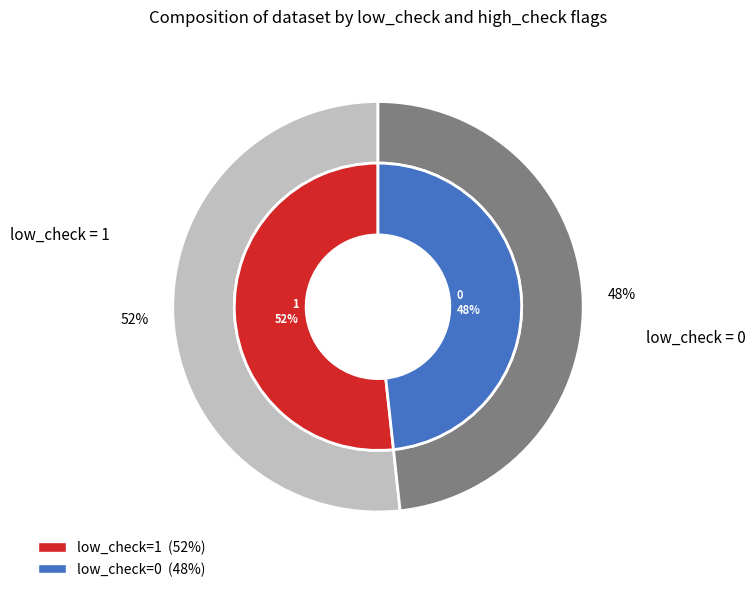

Count the number of slices in the pie.

2